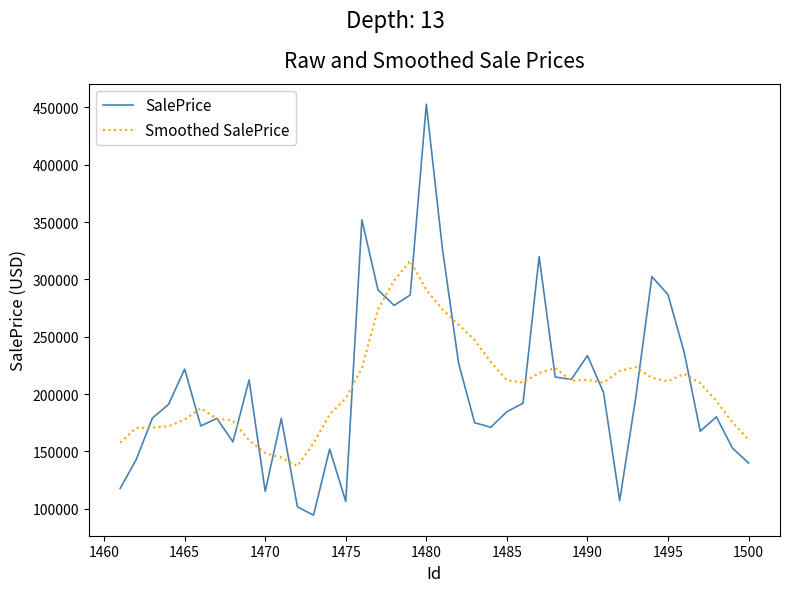

List the series in order of their peak value, highest first.

SalePrice, Smoothed SalePrice